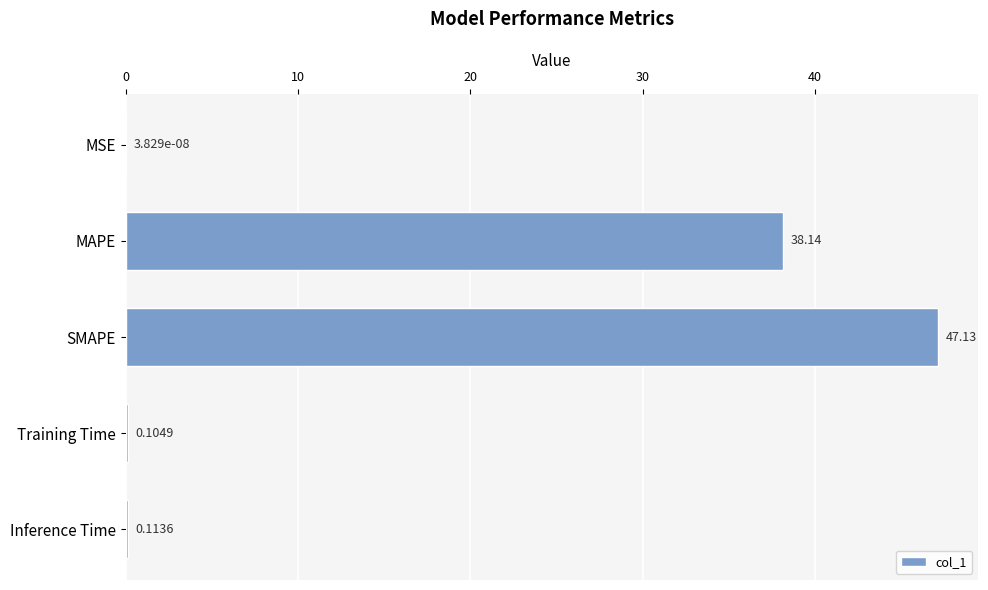

Which category has the highest value across all series?

SMAPE